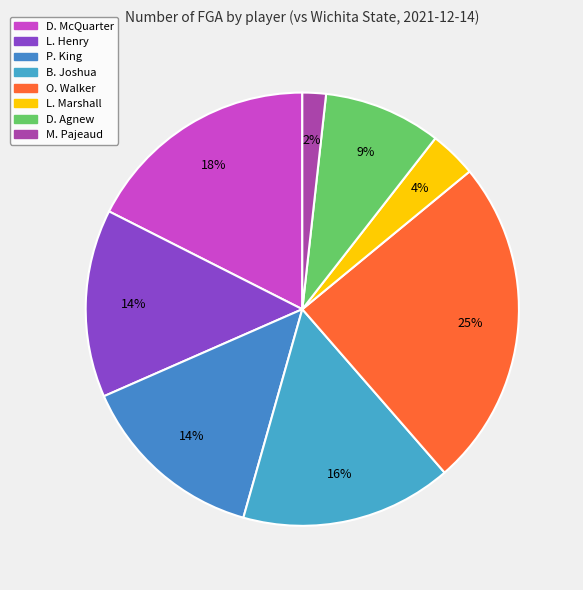

What portion of the pie excludes L. Henry?

86.0%